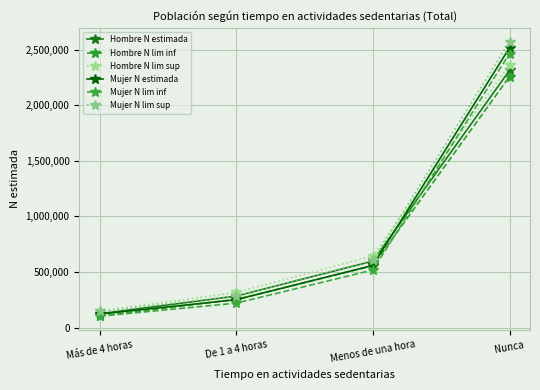

Does the chart display data point markers on the line(s)?

Yes